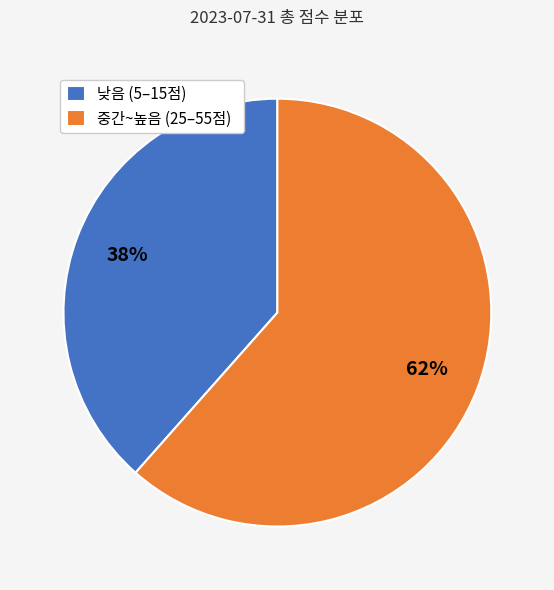

Do 낮음 (5–15점) and 중간~높음 (25–55점) together represent more than half of the pie?

Yes